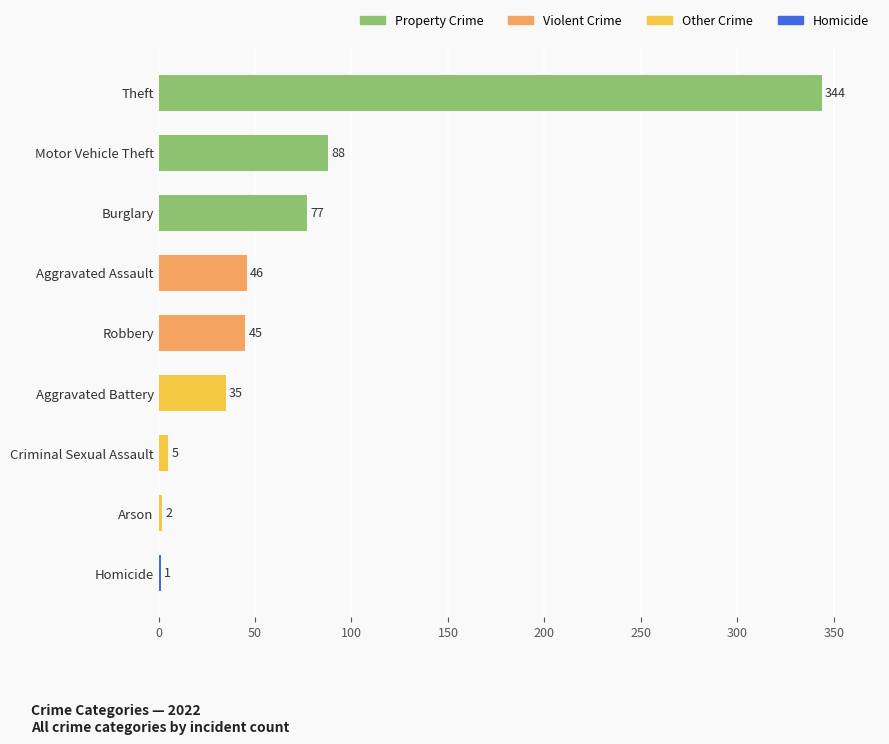

Reading top to bottom, list all the values displayed in this chart.

Theft=344	Motor Vehicle Theft=88	Burglary=77	Aggravated Assault=46	Robbery=45	Aggravated Battery=35	Criminal Sexual Assault=5	Arson=2	Homicide=1